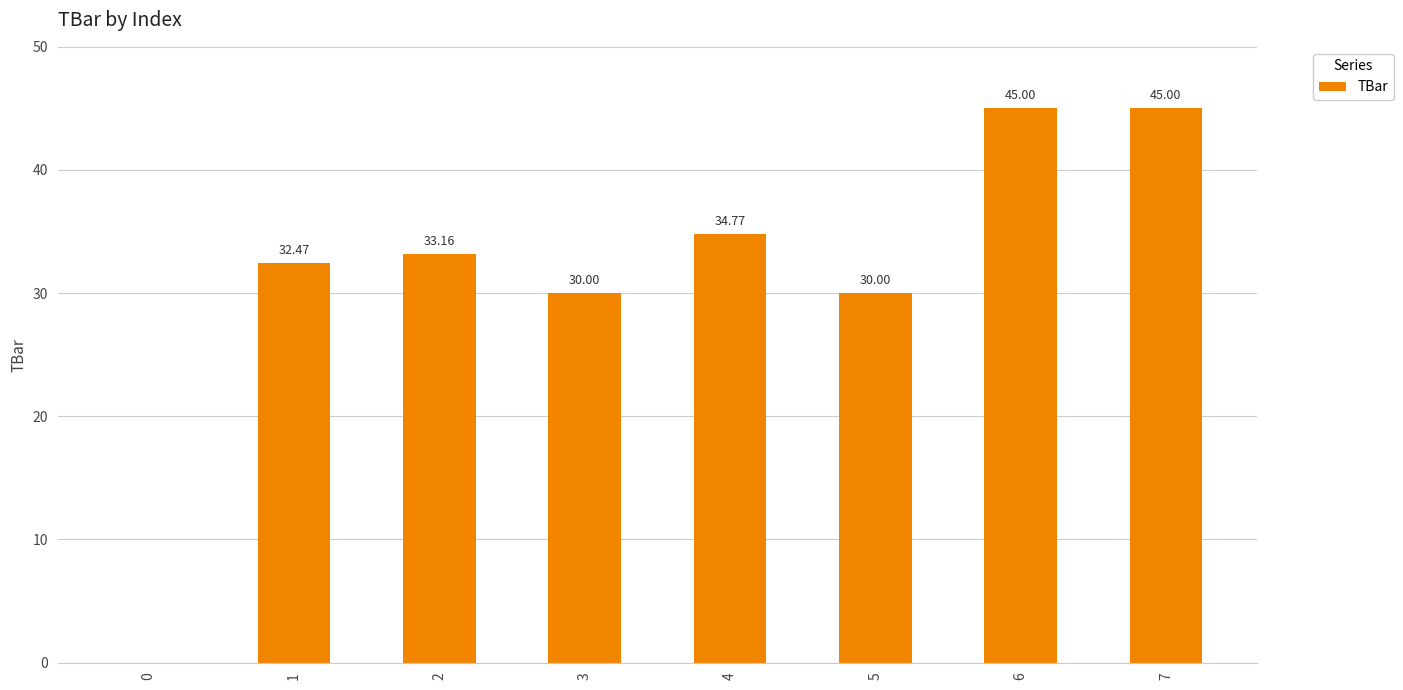

What is the change in value from 3 to 4?

+4.8